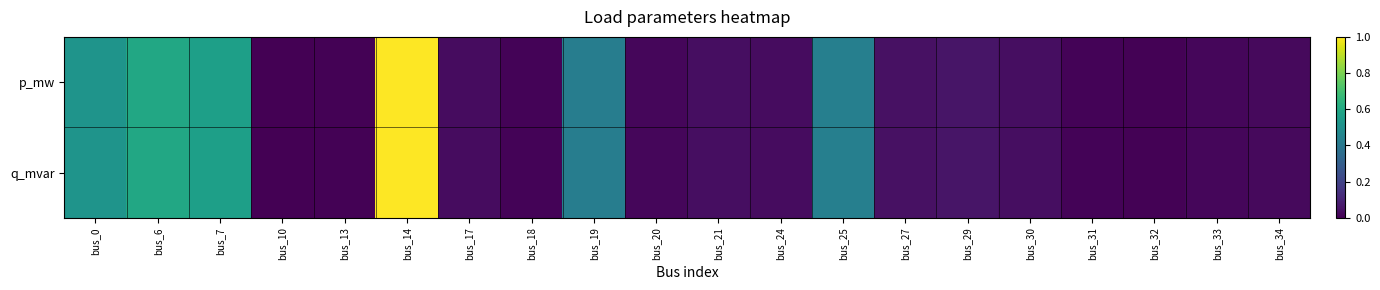

Rank the series by their maximum value, from highest to lowest.

p_mw, q_mvar